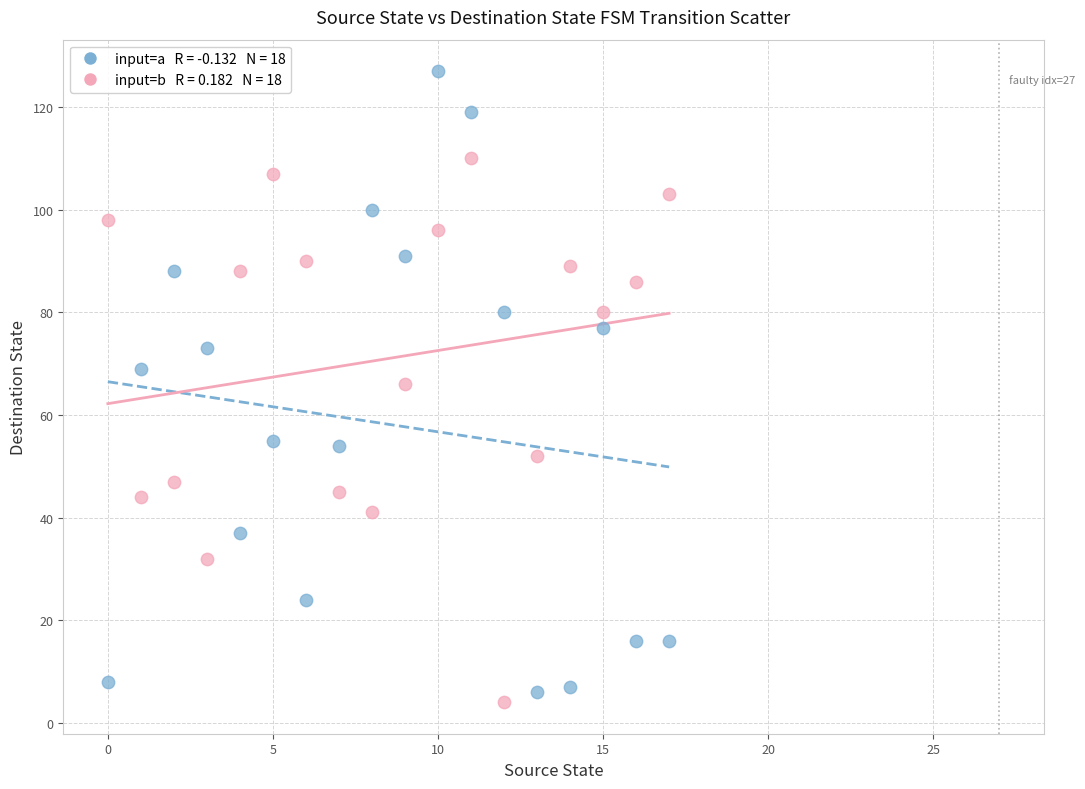

Count the number of points in this scatter plot.

36